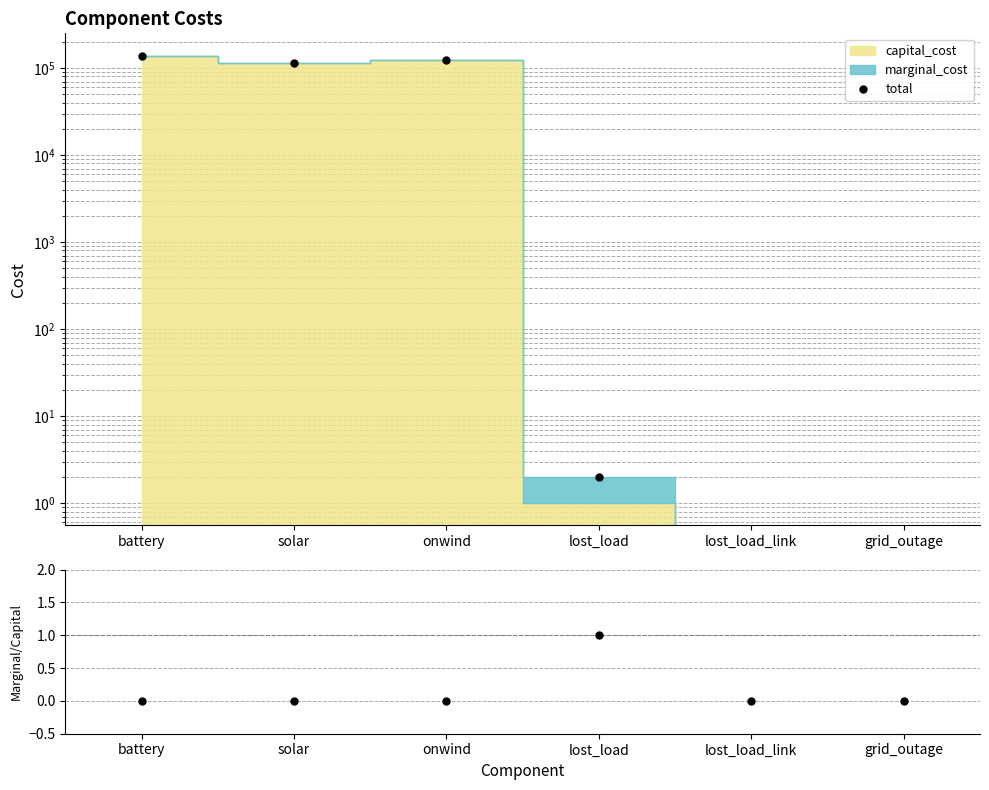

At which label does total first exceed 113074?

battery